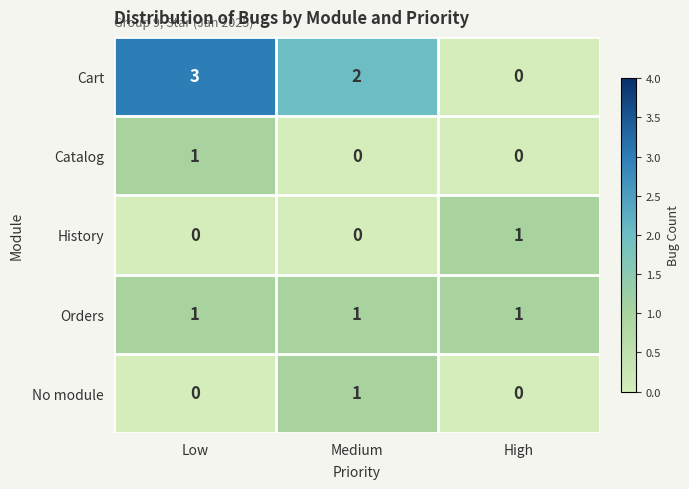

What is the highest value of the Cart series?

3